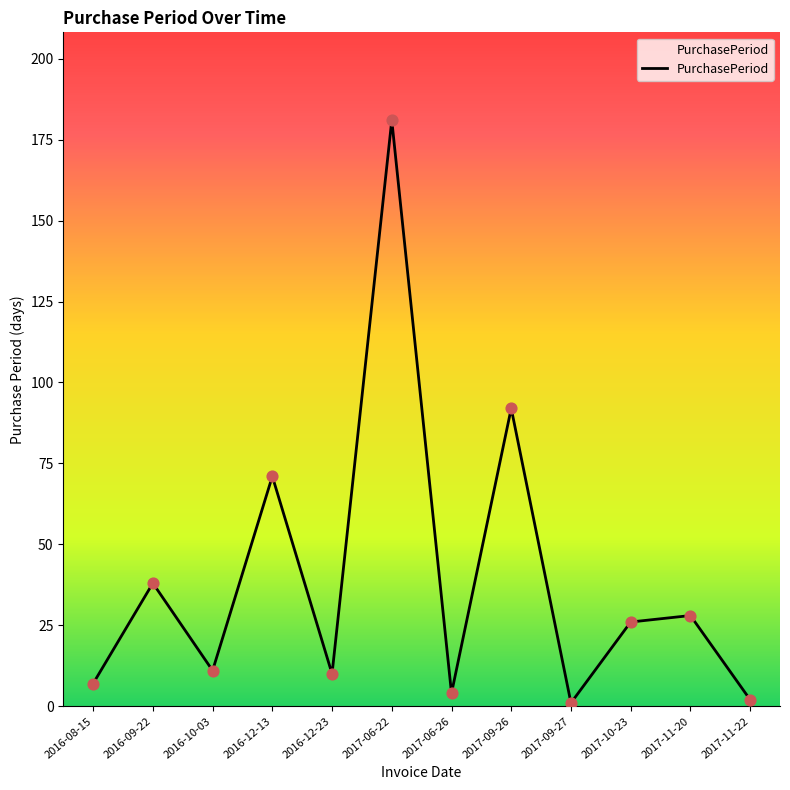

Between 2017-11-22 and 2016-12-23, which is larger?

2016-12-23